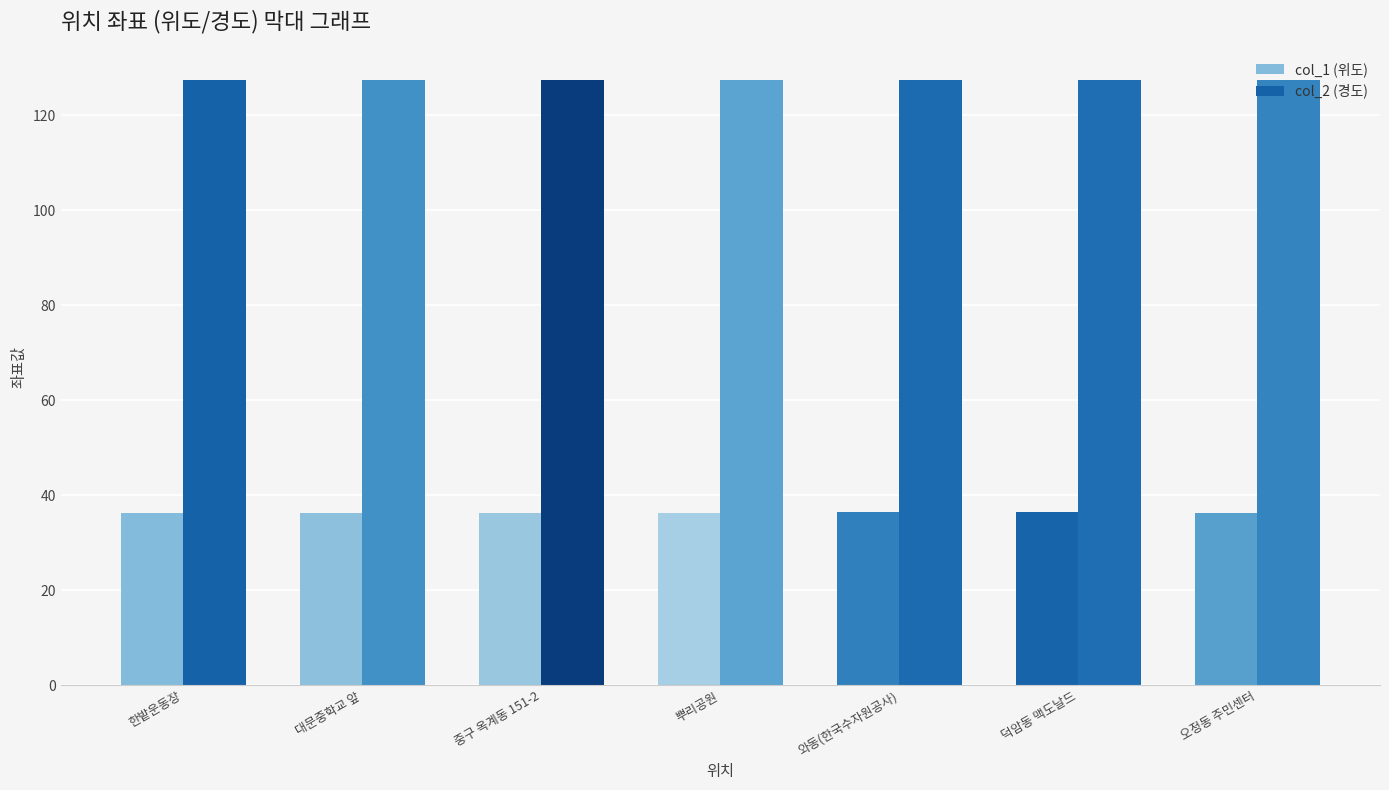

What is the sum of the col_2 (경도) values at 한밭운동장 and 뿌리공원?

254.8